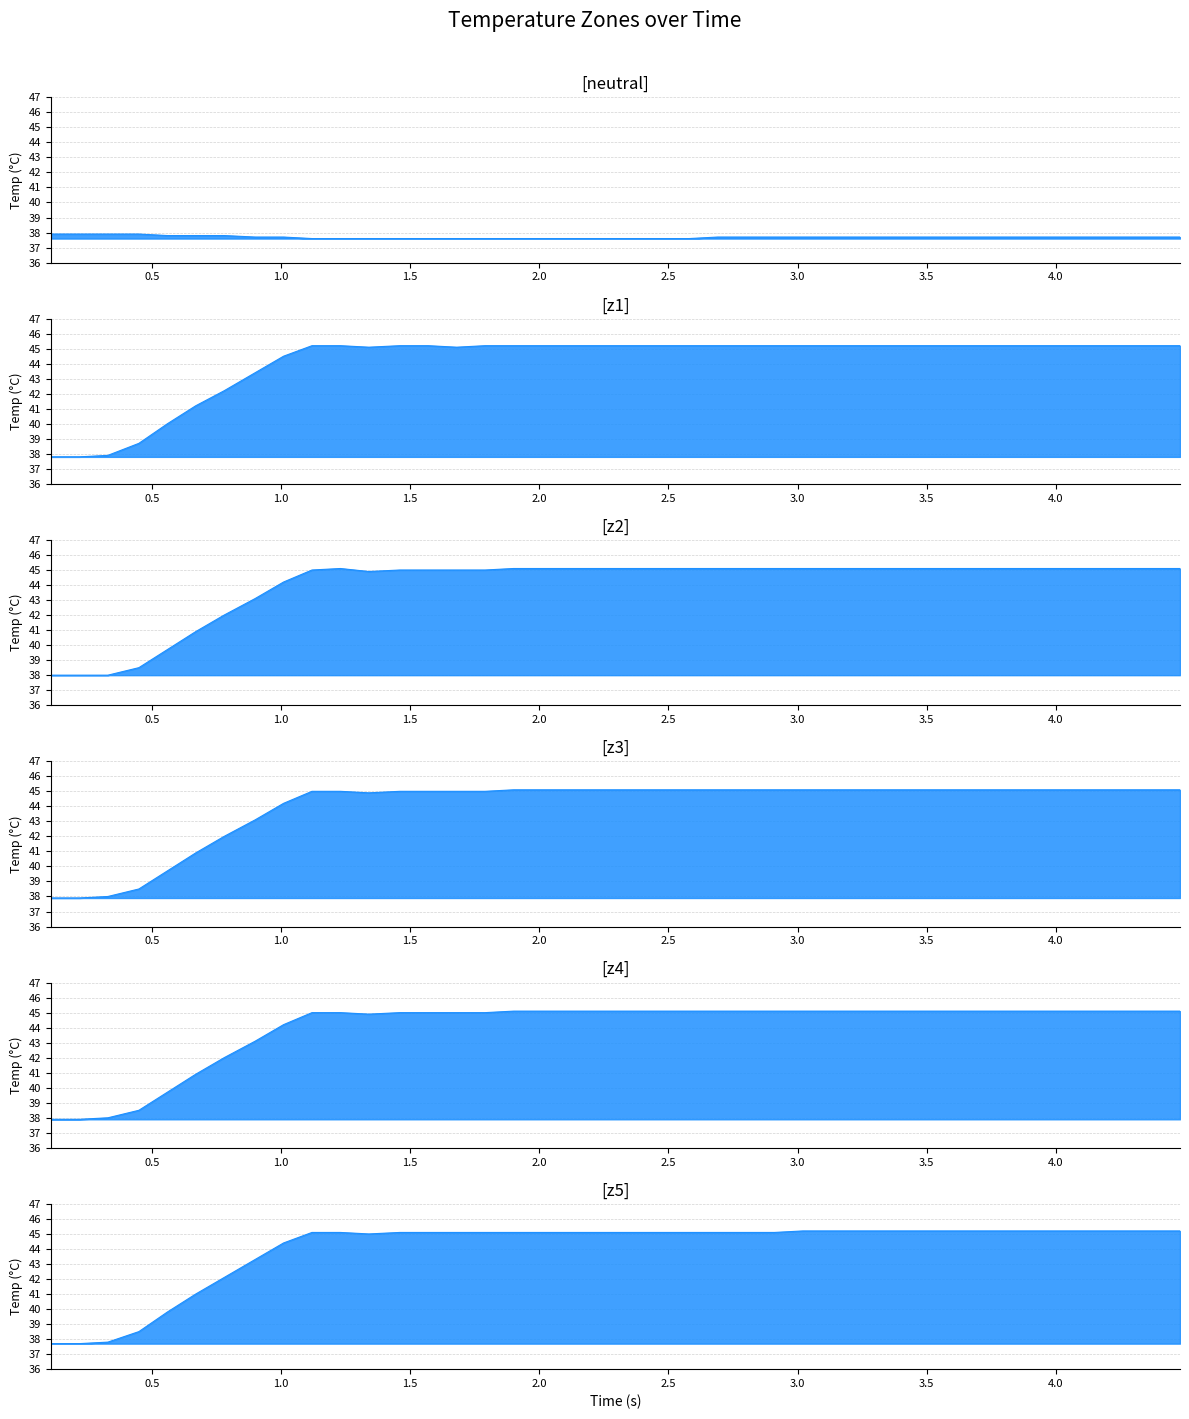

The value of z3 at 32 is 63.7. True or false?

False